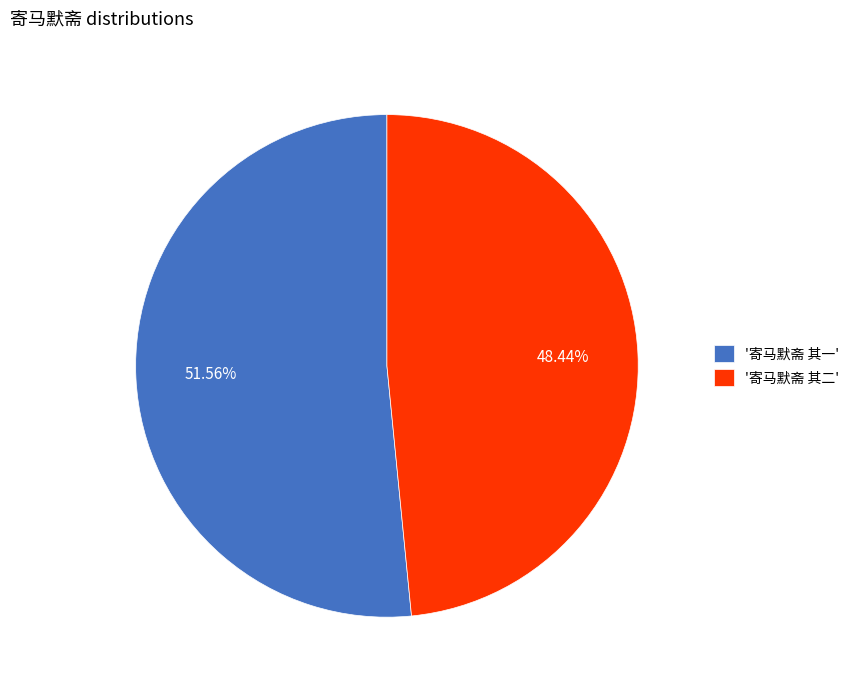

Which slice is the largest?

'寄马默斋 其一'